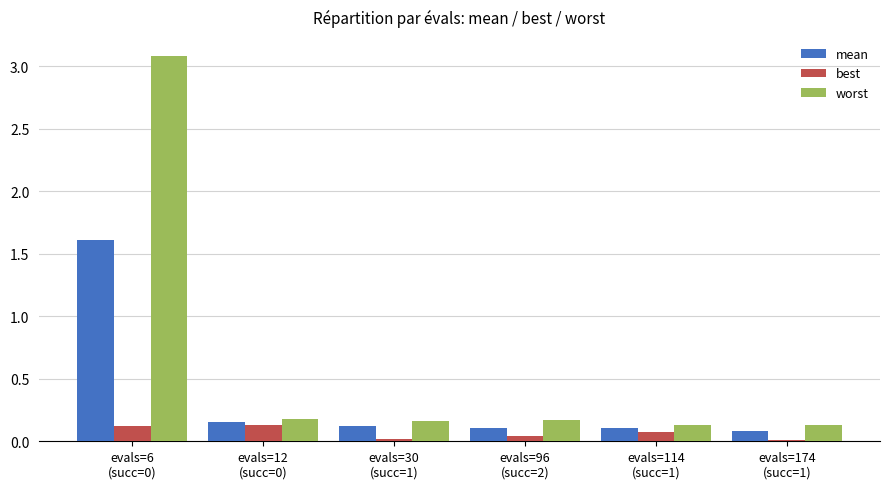

What is the difference between the maximum and second lowest values in the mean series?

1.5